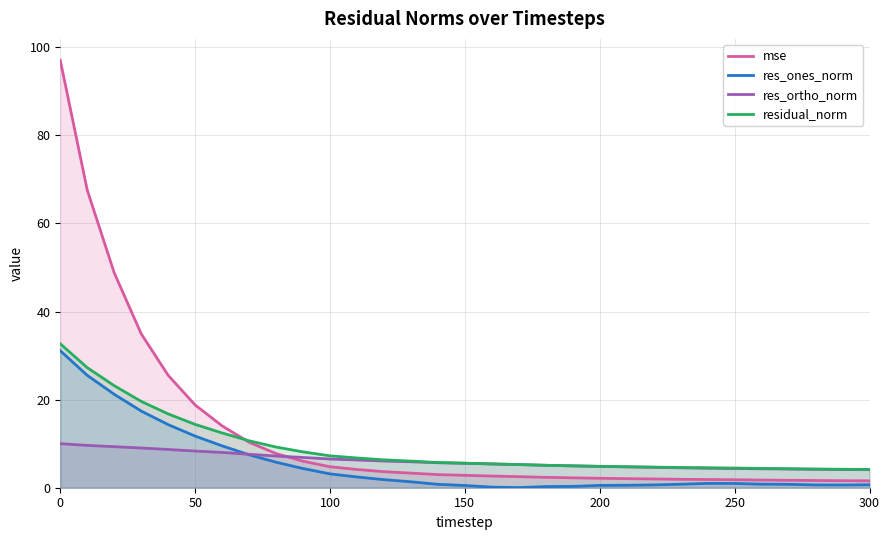

Reading left to right, what are all the values shown in this chart?

mse: 97.0	67.5	48.8	34.9	25.5	18.8	14.0	10.3	7.8	6.0	4.8	4.1	3.6	3.3	3.0	2.8	2.7	2.5	2.4	2.2	2.1	2.1	2.0	1.9	1.9	1.8	1.7	1.7	1.6	1.6	1.6
res_ones_norm: 31.1	25.5	21.2	17.4	14.3	11.7	9.5	7.5	5.8	4.4	3.1	2.4	1.8	1.3	0.8	0.5	0.1	0.0	0.3	0.3	0.5	0.6	0.6	0.8	1.0	1.0	0.8	0.8	0.6	0.6	0.7
res_ortho_norm: 10.0	9.6	9.3	9.0	8.7	8.3	8.0	7.6	7.2	6.9	6.5	6.3	6.1	5.9	5.7	5.5	5.4	5.3	5.1	5.0	4.8	4.7	4.6	4.5	4.4	4.4	4.3	4.2	4.2	4.1	4.1
residual_norm: 32.7	27.3	23.2	19.6	16.8	14.4	12.4	10.7	9.2	8.1	7.2	6.7	6.3	6.0	5.7	5.6	5.4	5.3	5.1	5.0	4.9	4.8	4.7	4.6	4.5	4.5	4.4	4.3	4.2	4.2	4.1